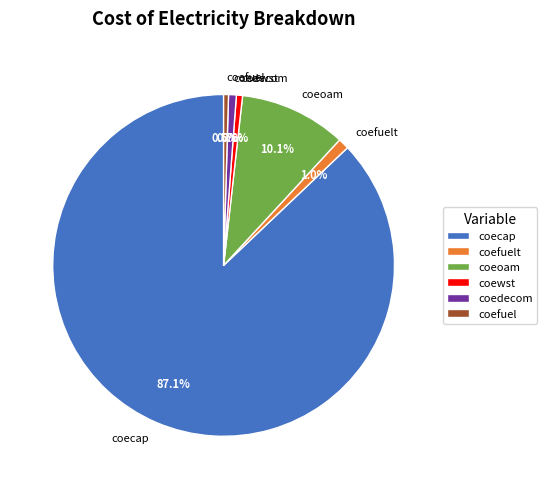

To the nearest percent, what is the combined percentage of coedecom and coeoam?

11%